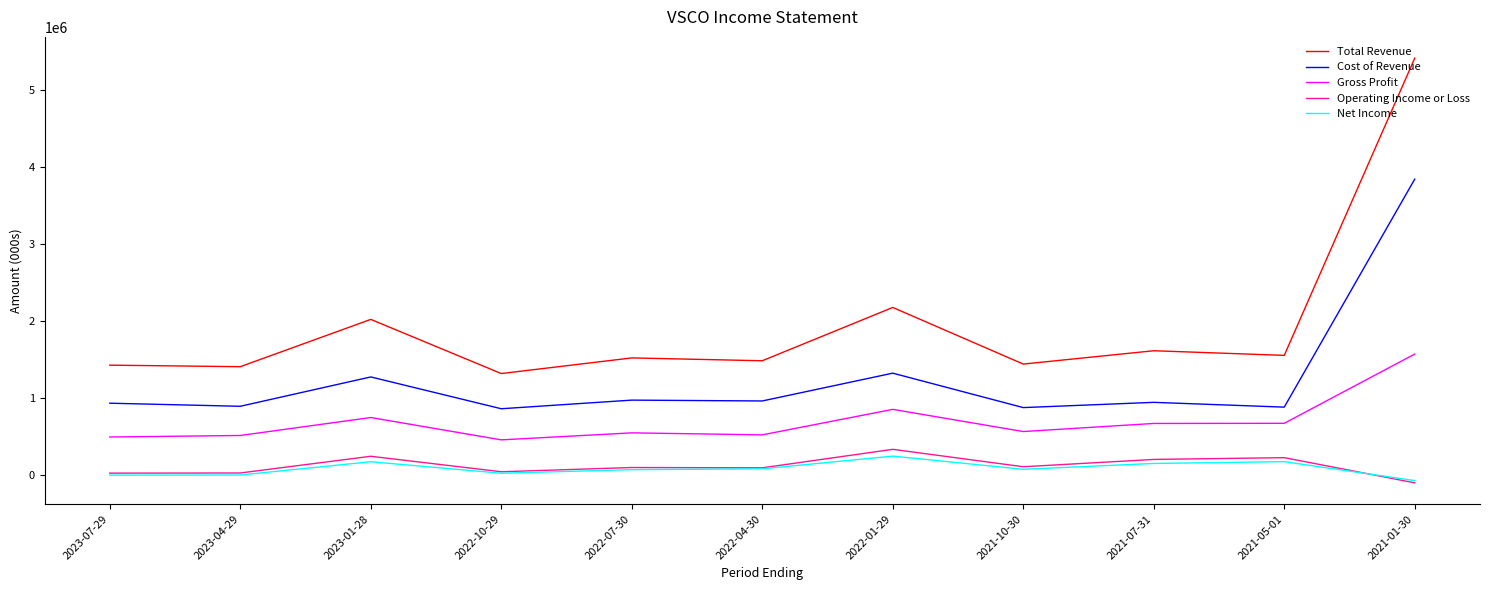

True or false: Gross Profit and Total Revenue cross at least once.

False